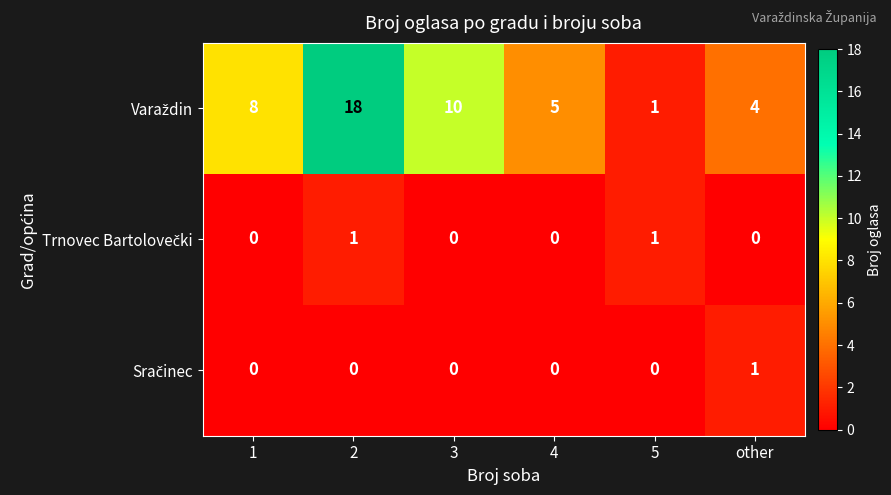

What is the maximum value shown in the chart?

18